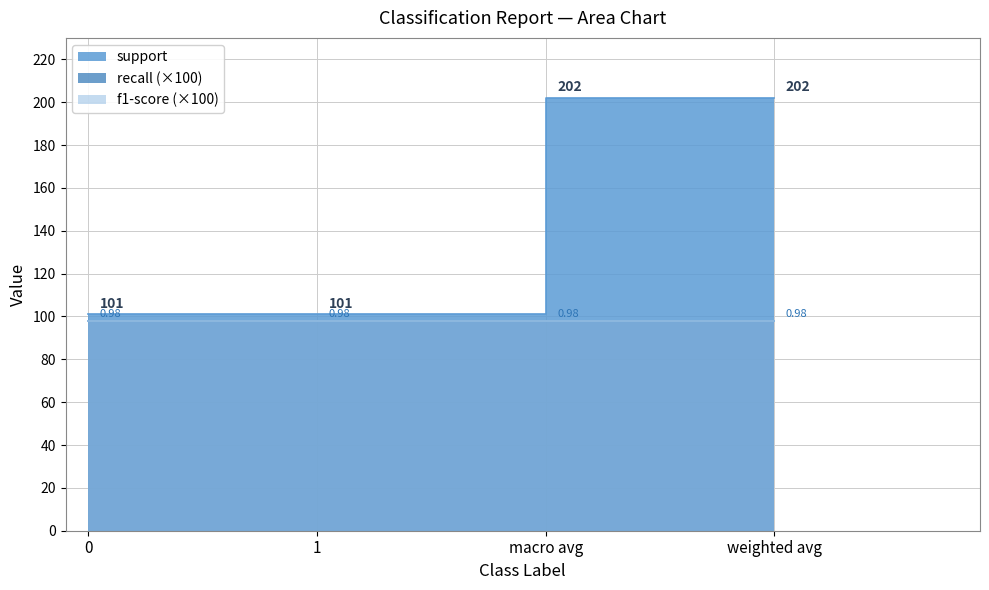

What is the total value across all series at macro avg?

204.0